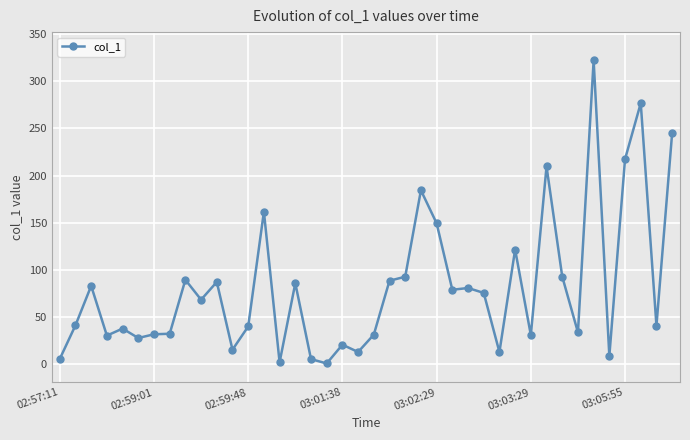

What is the average value?

82.0